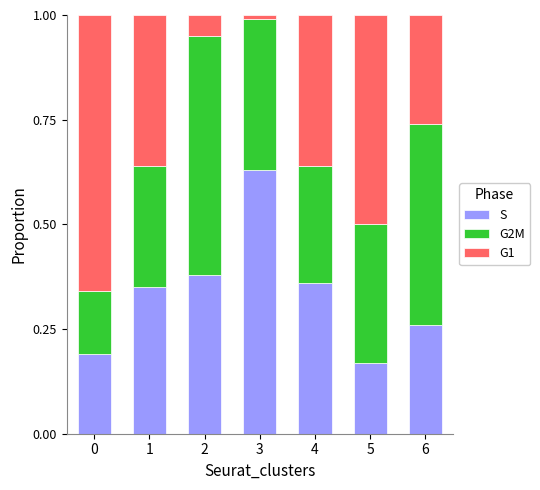

Is it true that S equals 0.3 at 0?

False